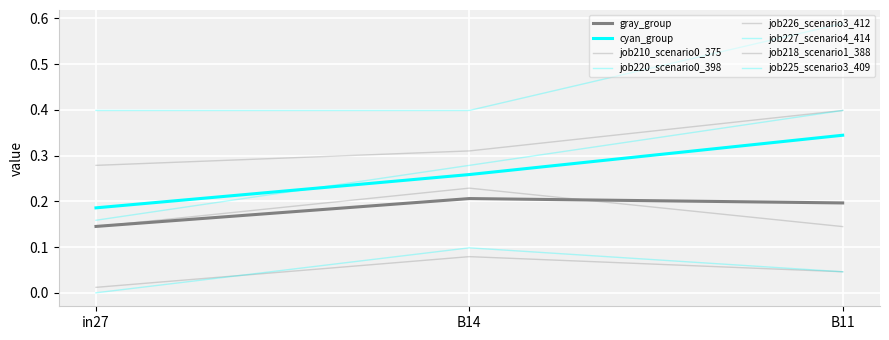

What position from the right is B11?

1